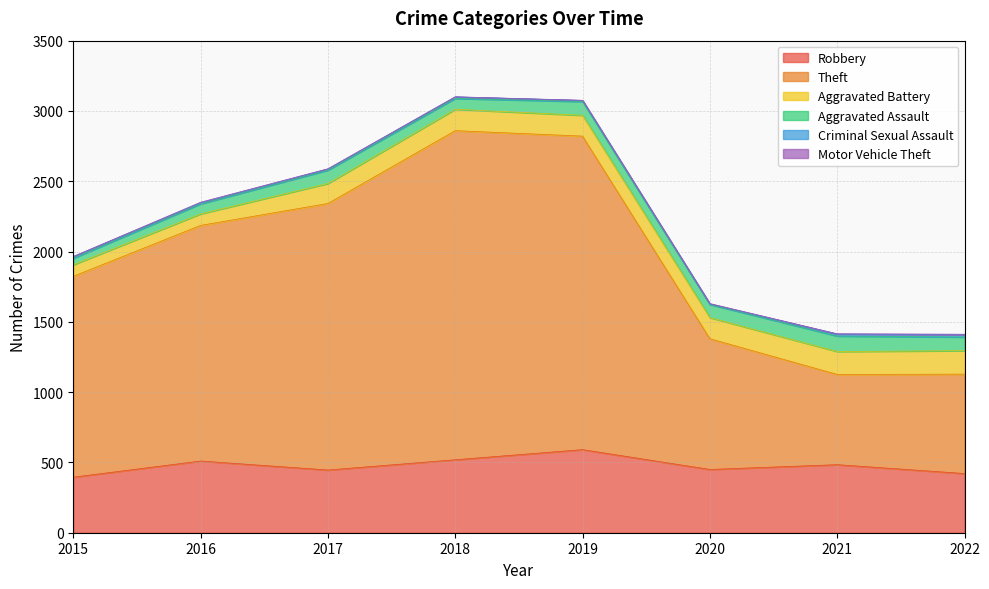

Which series has the largest range (max minus min)?

Theft